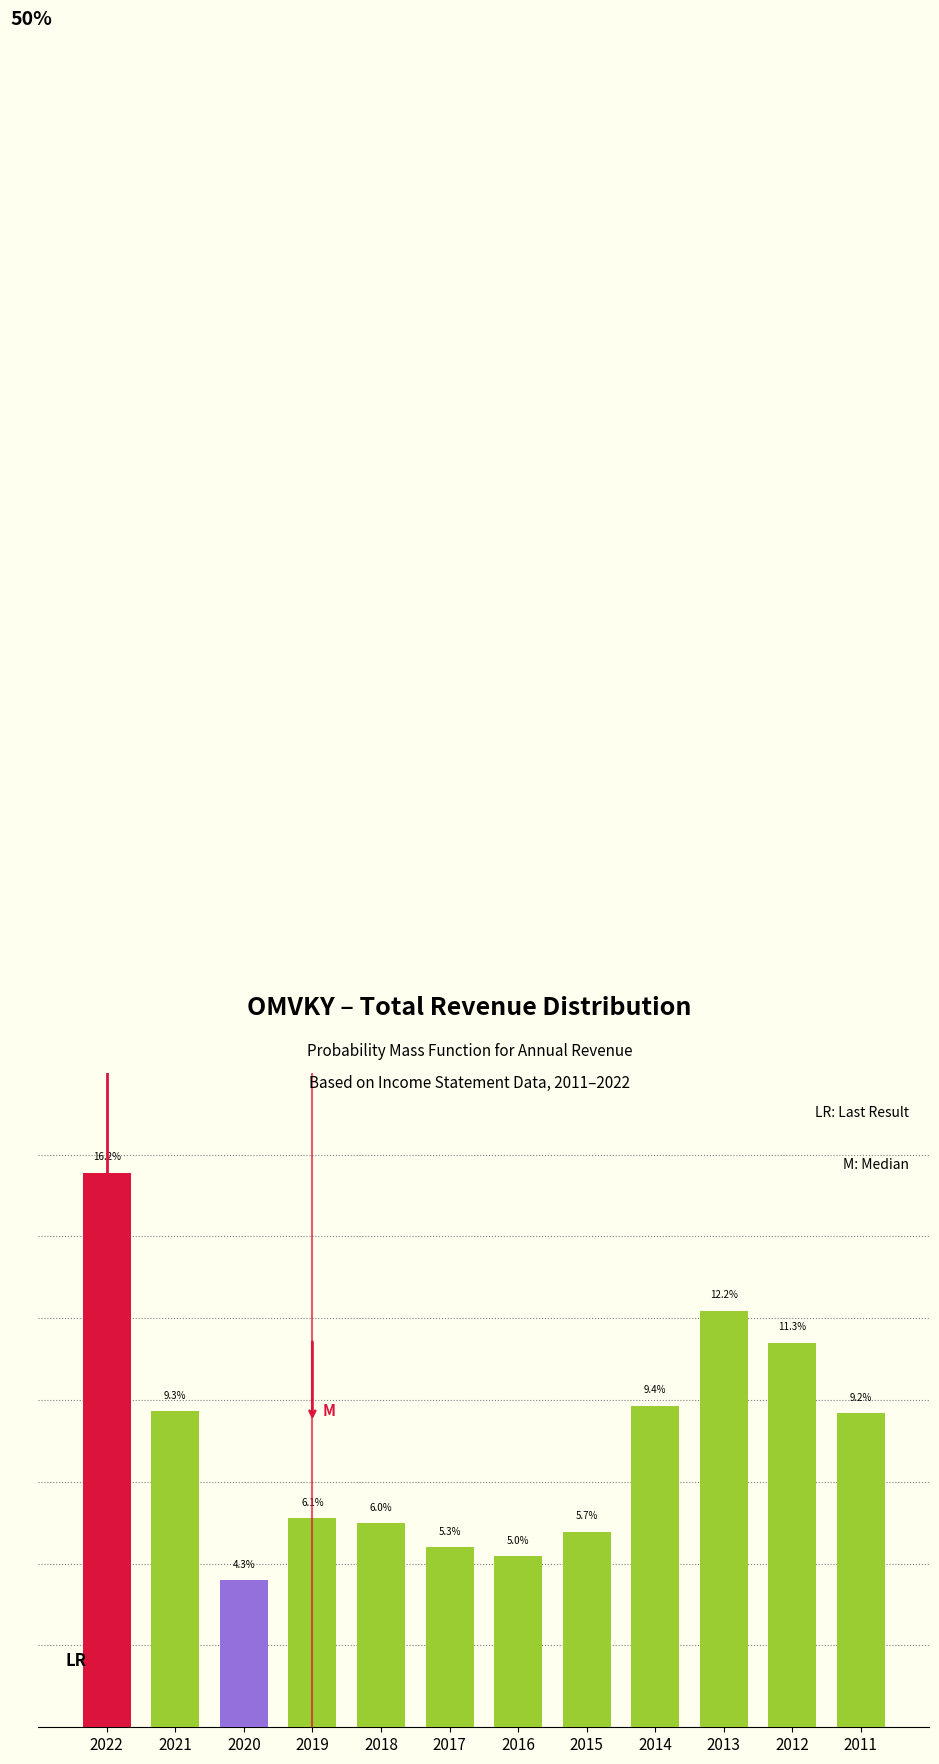

List the labels in order of value, smallest first.

2020, 2016, 2017, 2015, 2018, 2019, 2011, 2021, 2014, 2012, 2013, 2022